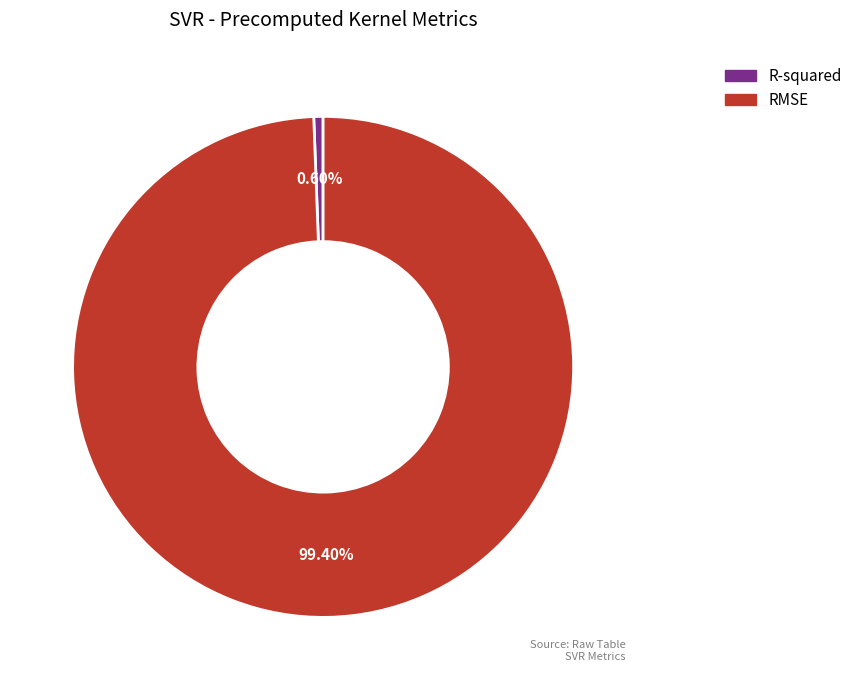

Which slice is the largest?

RMSE